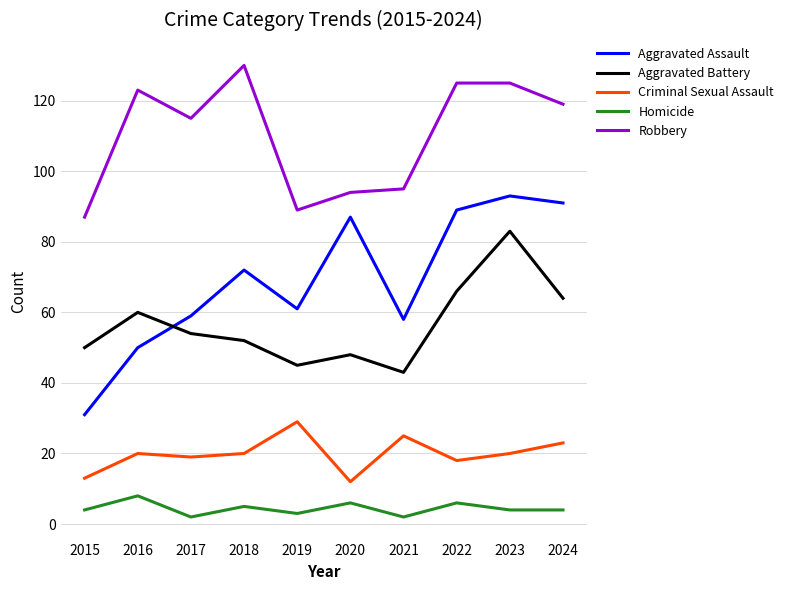

True or false: Aggravated Battery has more than 1 interior local peaks.

True